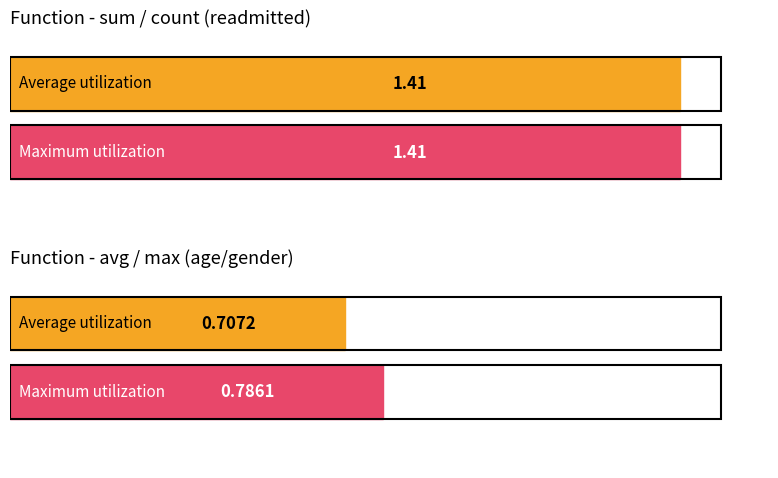

True or false: max Utility has a value of 1.4 at sum.

True